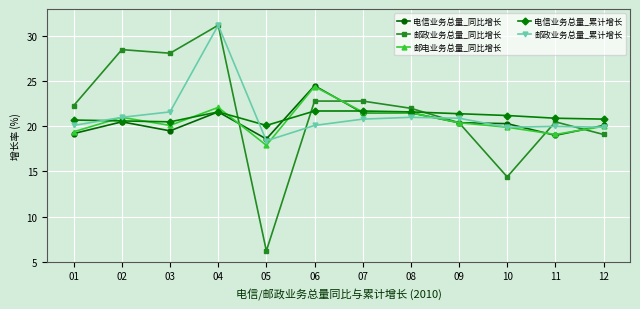

At which category does 邮电业务总量_同比增长 reach its first local peak?

02